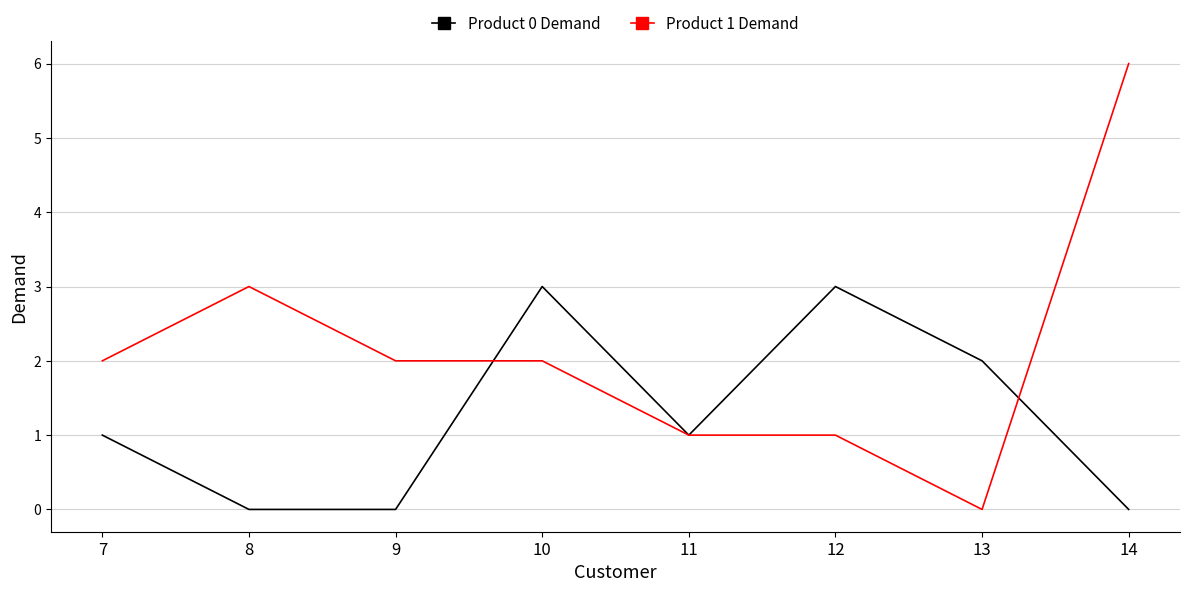

Which category has the lowest value in the Product 1 Demand series?

13